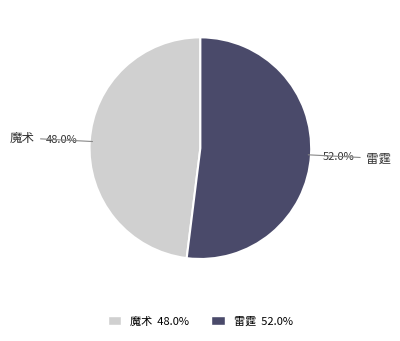

What portion of the pie excludes 雷霆?

48.0%